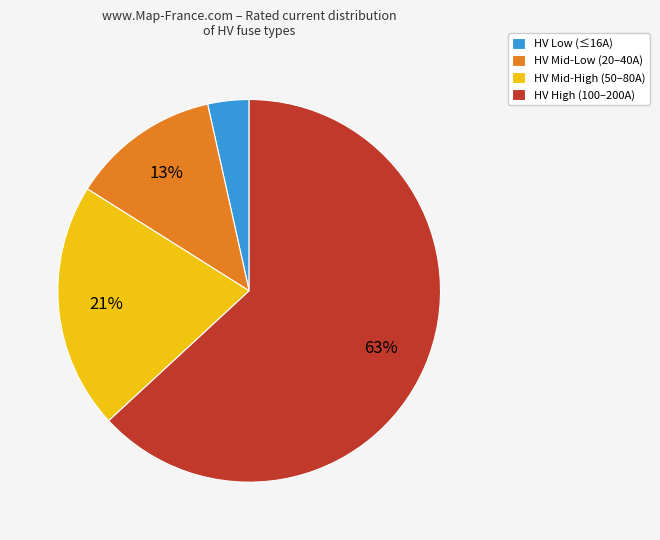

To the nearest percent, what percentage of the pie is HV Mid-High (50–80A)?

21%